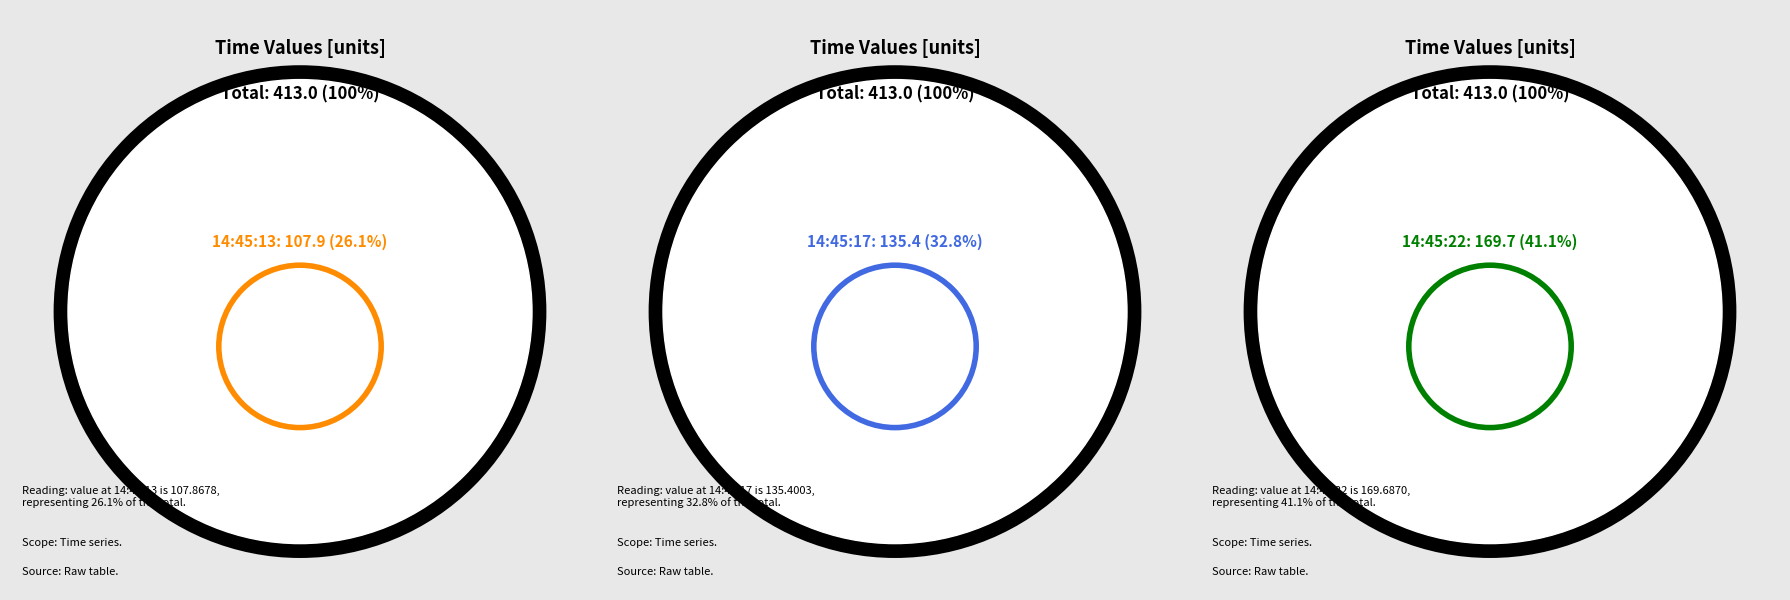

True or false: 14:45:22 accounts for 28% of the total.

False